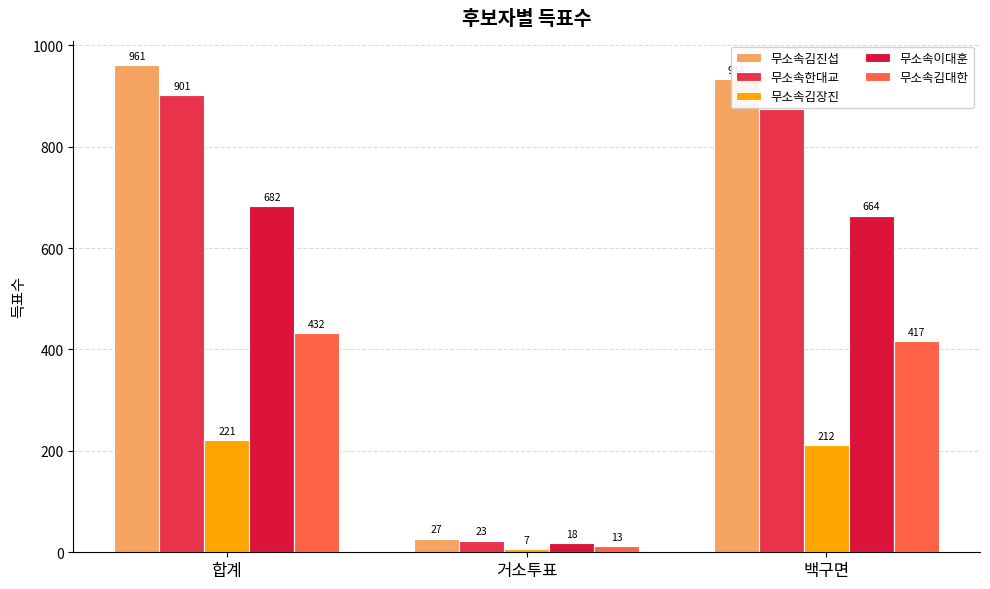

What position from the right is 거소투표?

2